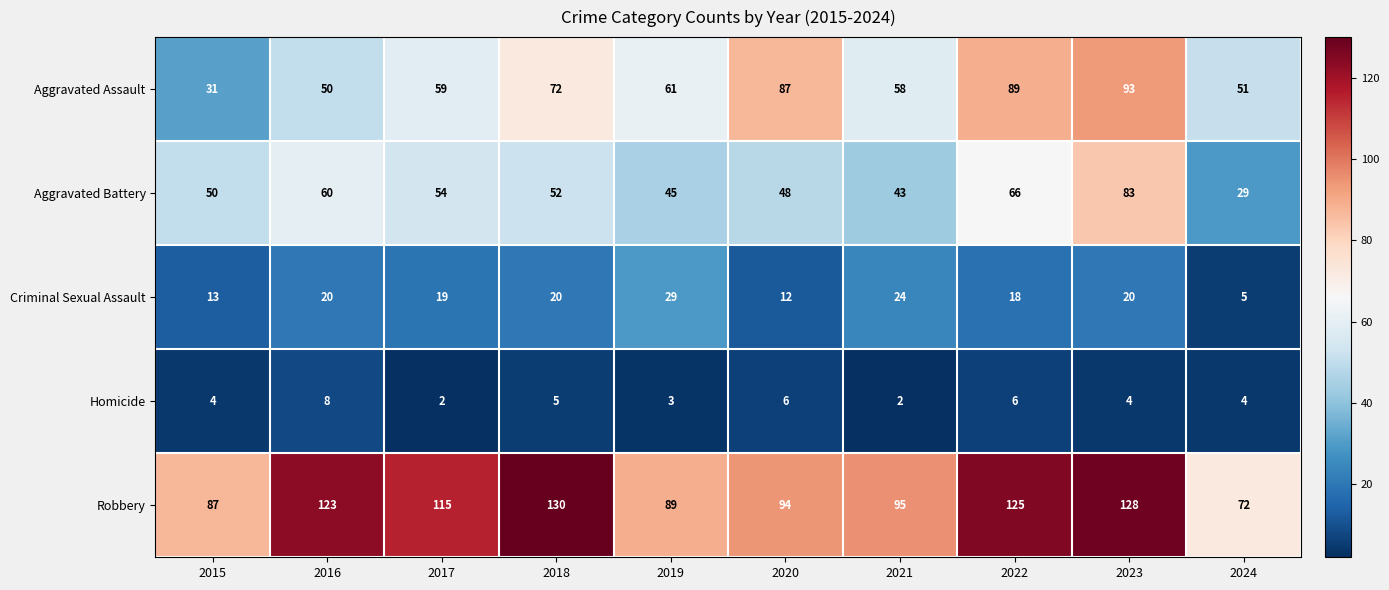

Which series has the largest total across all categories?

Robbery